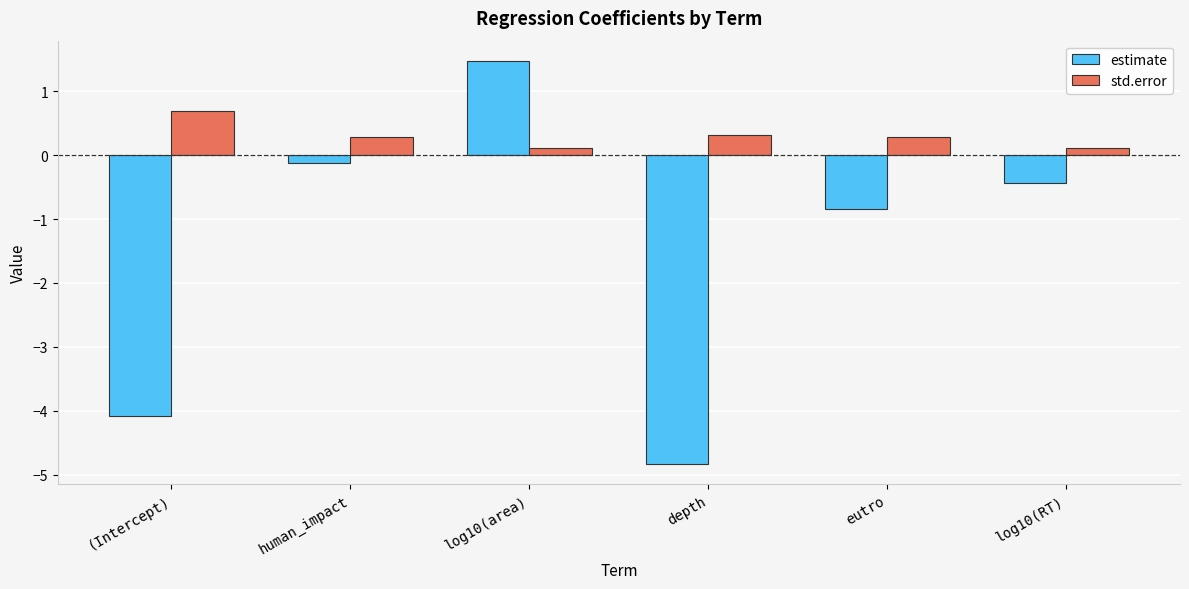

What position from the left is eutro?

5